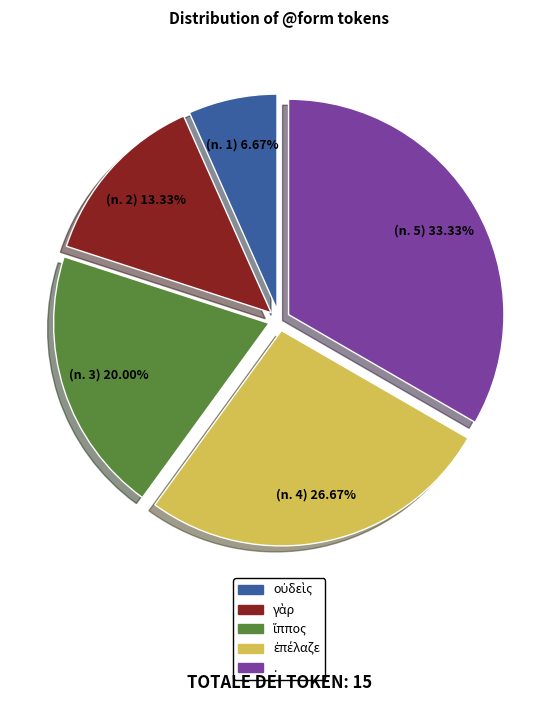

Which slice is the largest?

.